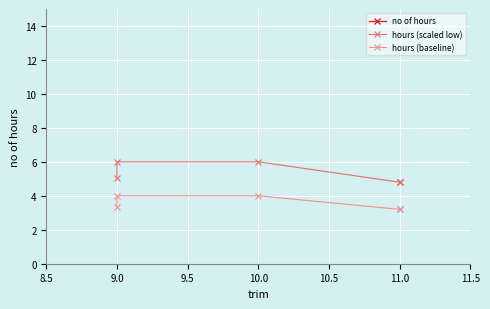

The value of hours (scaled low) at 10.0 is 6.0. True or false?

True